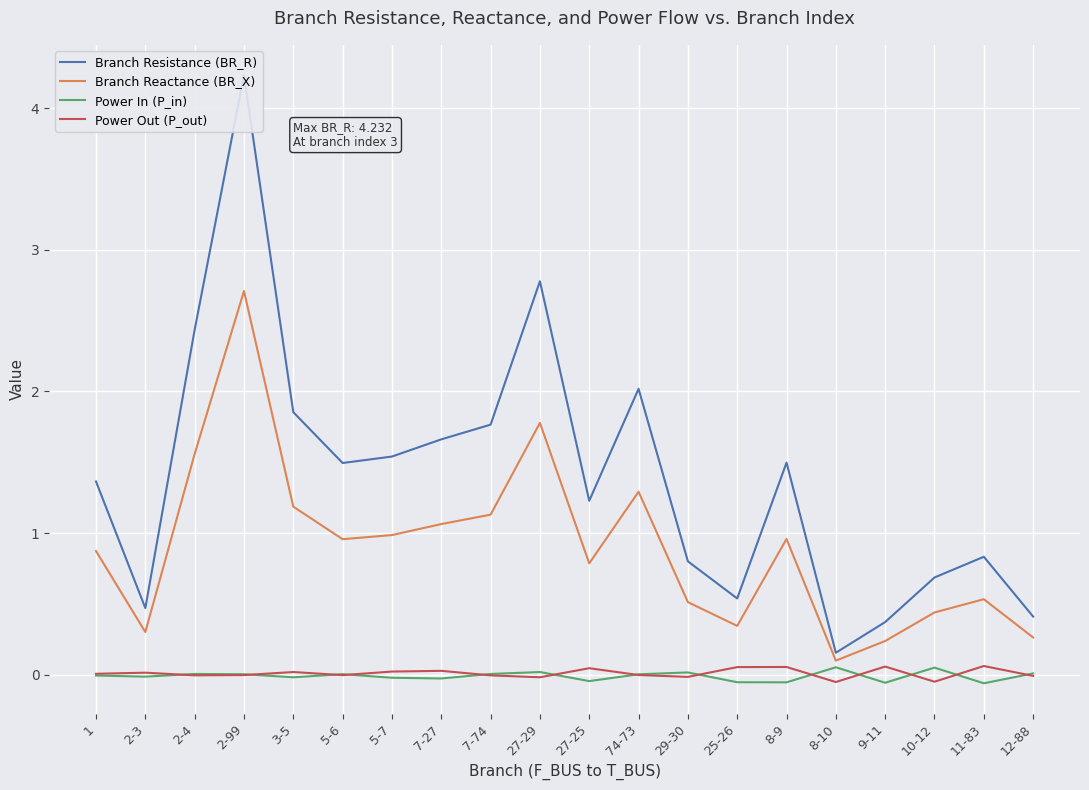

True or false: Power In (P_in) and Branch Reactance (BR_X) cross at least once.

False